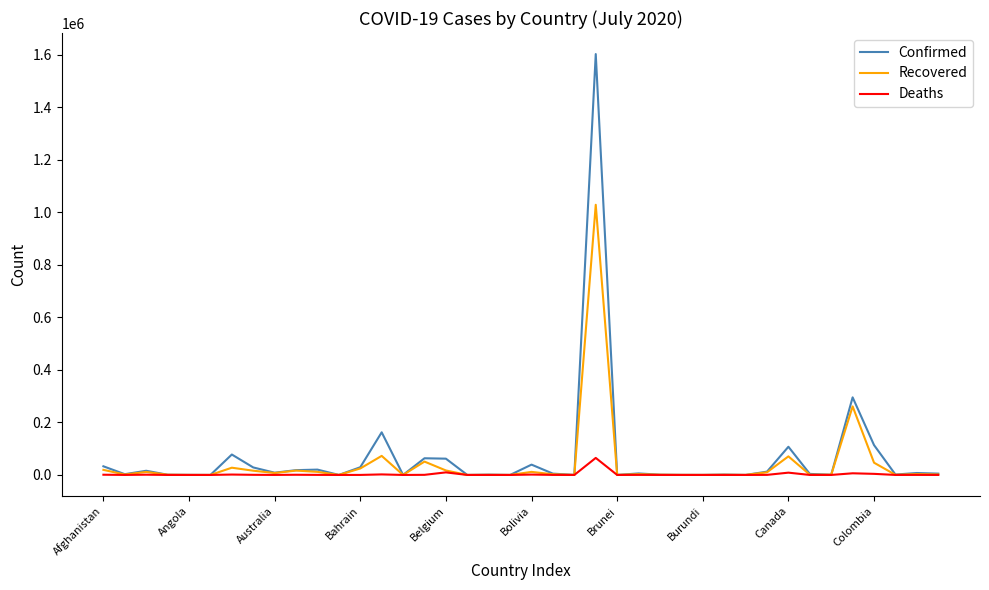

Rank the series by their maximum value, from lowest to highest.

Deaths, Recovered, Confirmed